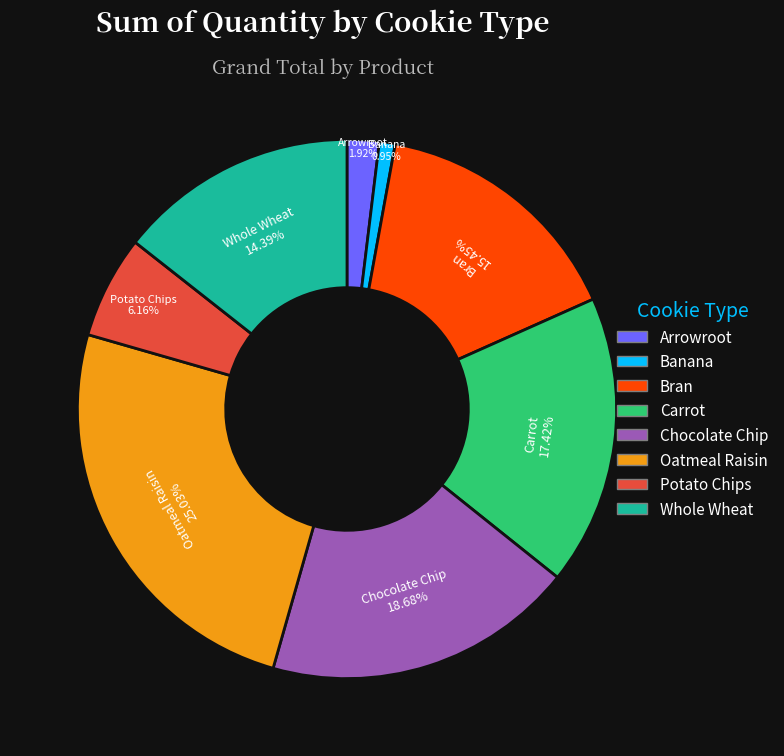

Count the number of slices in the pie.

8